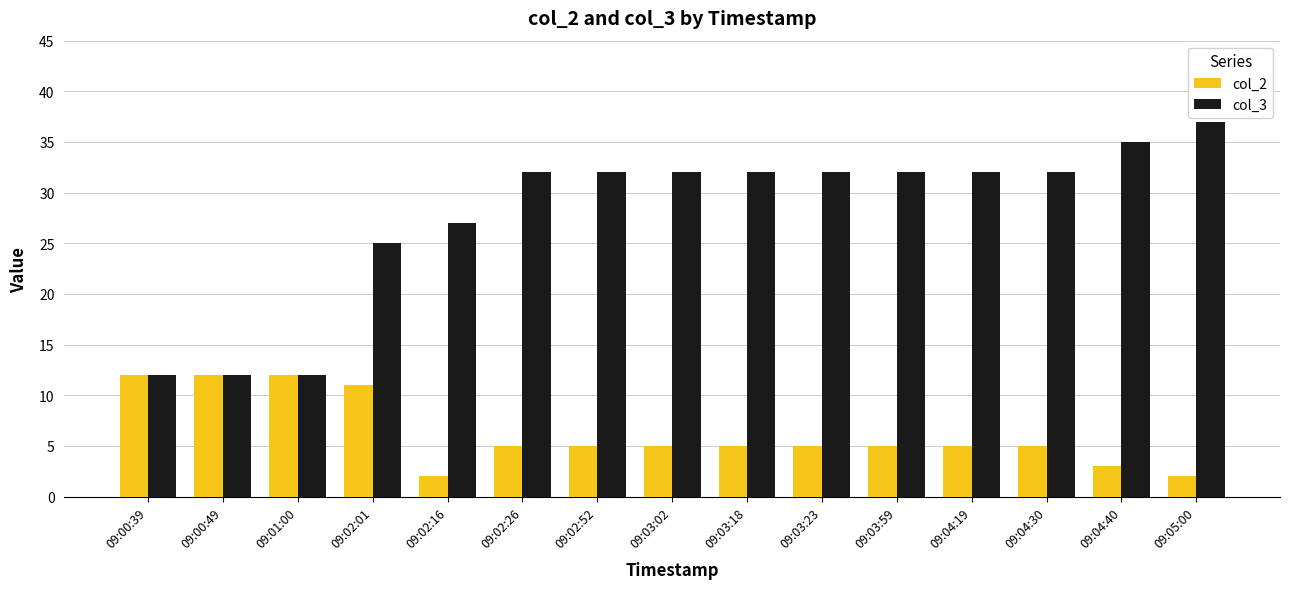

Which series has the largest range (max minus min)?

col_3